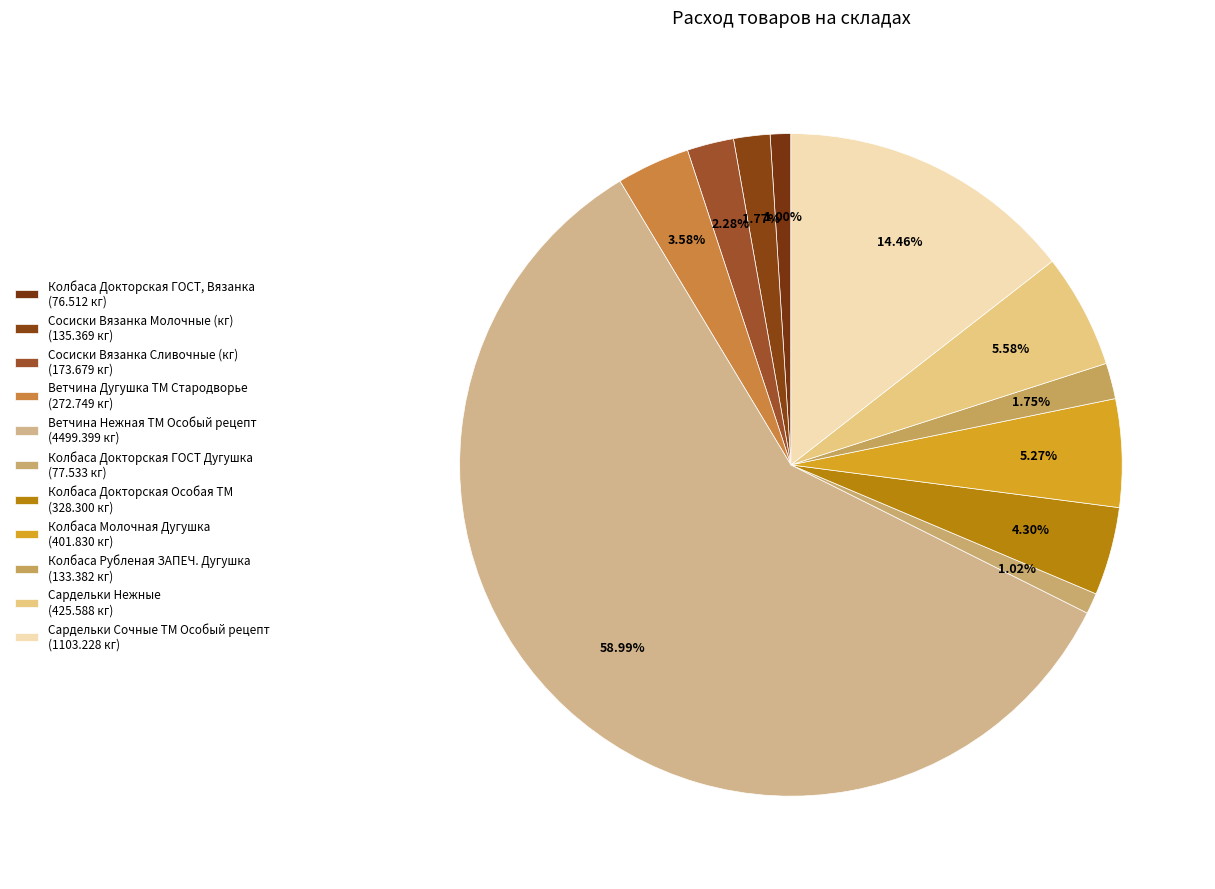

Count the number of slices in the pie.

11